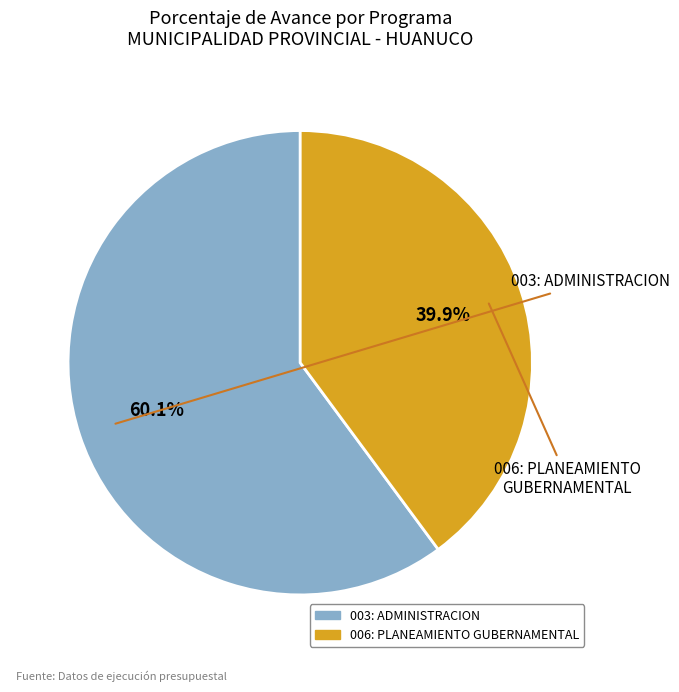

Which category accounts for the majority?

003: ADMINISTRACION